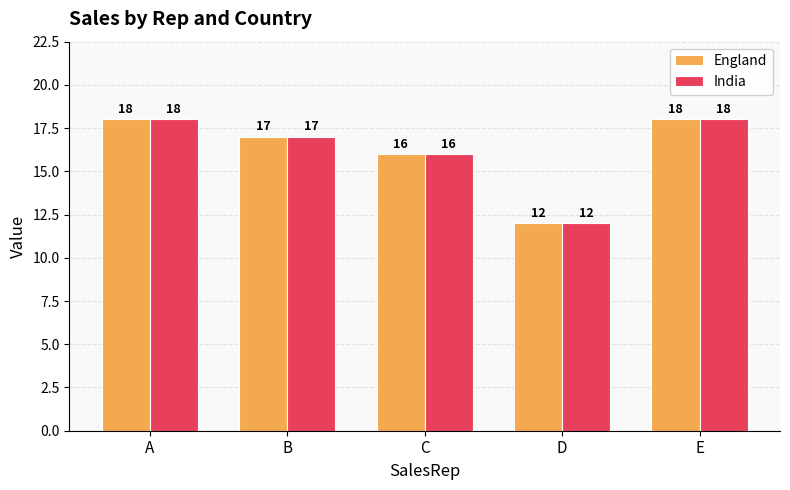

Which label corresponds to the smallest value in the chart?

D